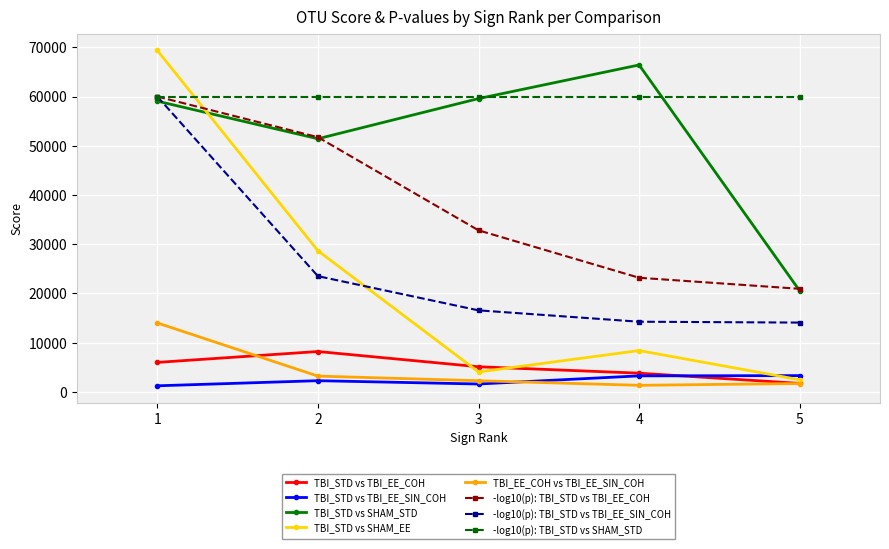

What are all the series names shown in the legend?

TBI_STD vs TBI_EE_COH, TBI_STD vs TBI_EE_SIN_COH, TBI_STD vs SHAM_STD, TBI_STD vs SHAM_EE, TBI_EE_COH vs TBI_EE_SIN_COH, -log10(p): TBI_STD vs TBI_EE_COH, -log10(p): TBI_STD vs TBI_EE_SIN_COH, -log10(p): TBI_STD vs SHAM_STD